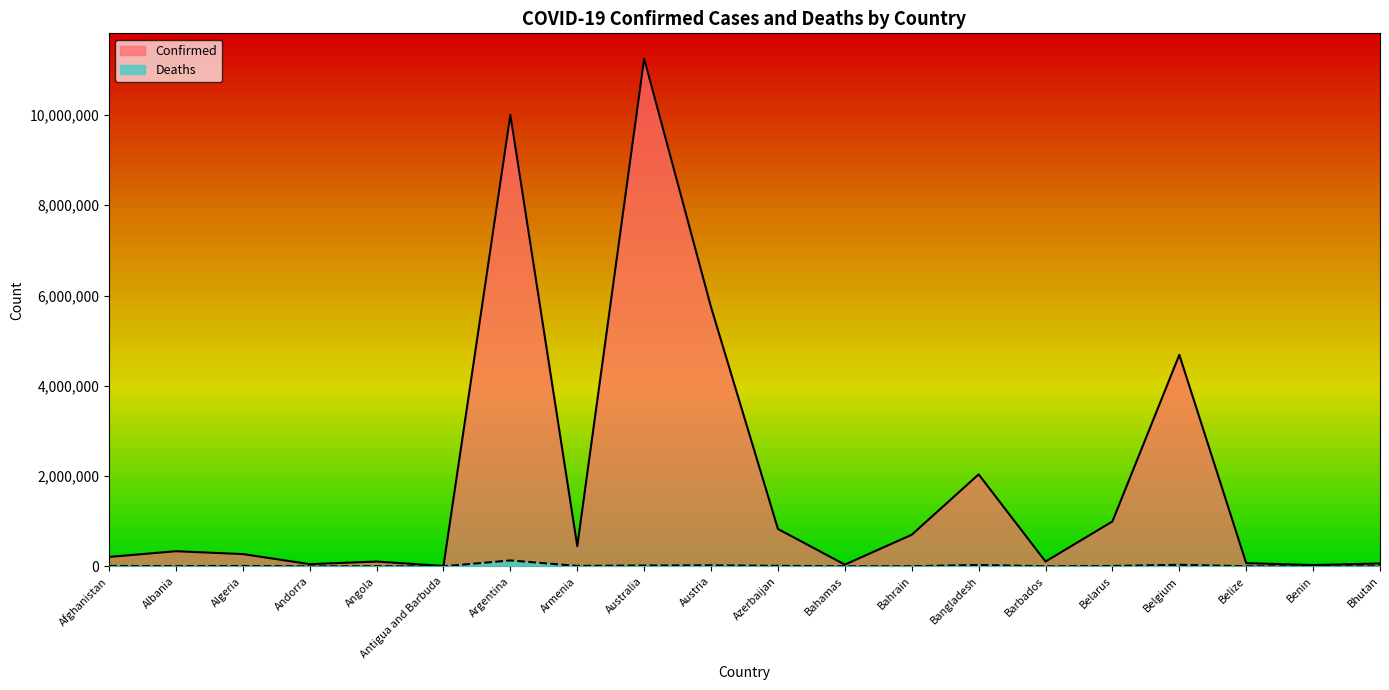

Which category has the lowest value in the Deaths series?

Bhutan